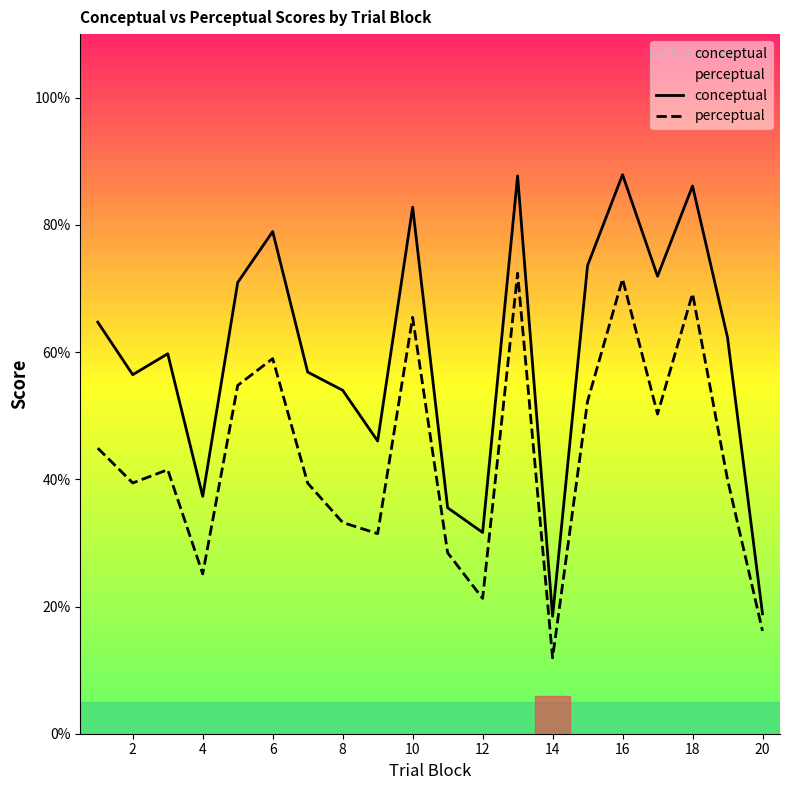

True or false: conceptual and perceptual intersect in this chart.

False